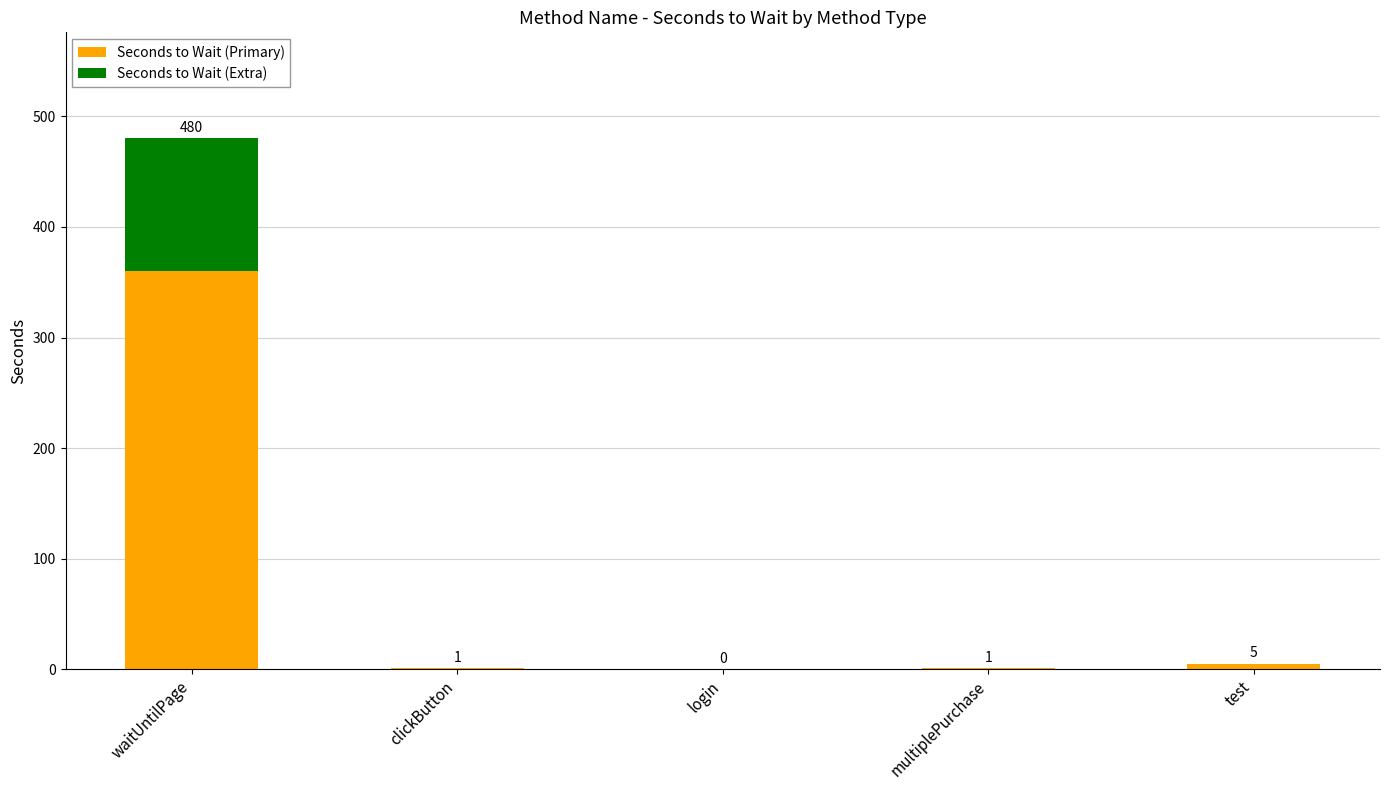

At which category is the sum across all series the highest?

waitUntilPage